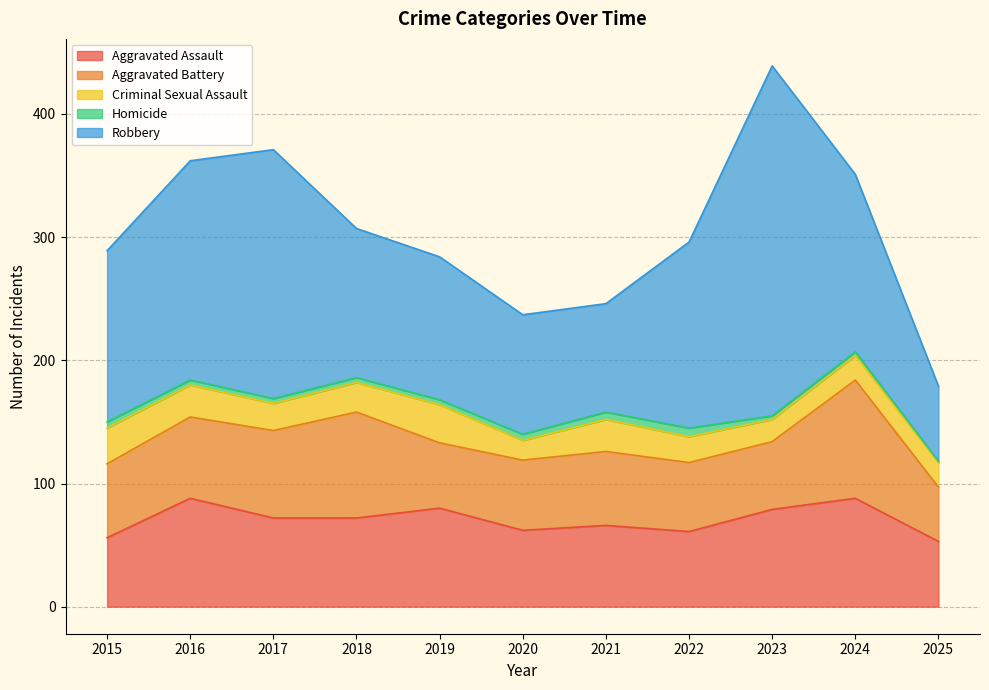

The Aggravated Assault series shows 62 at 2020. True or false?

True